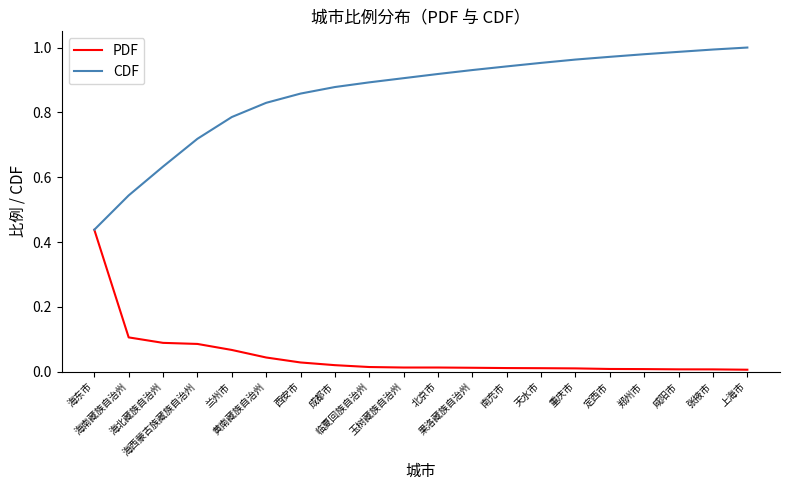

At which label is CDF closest to 0?

海东市